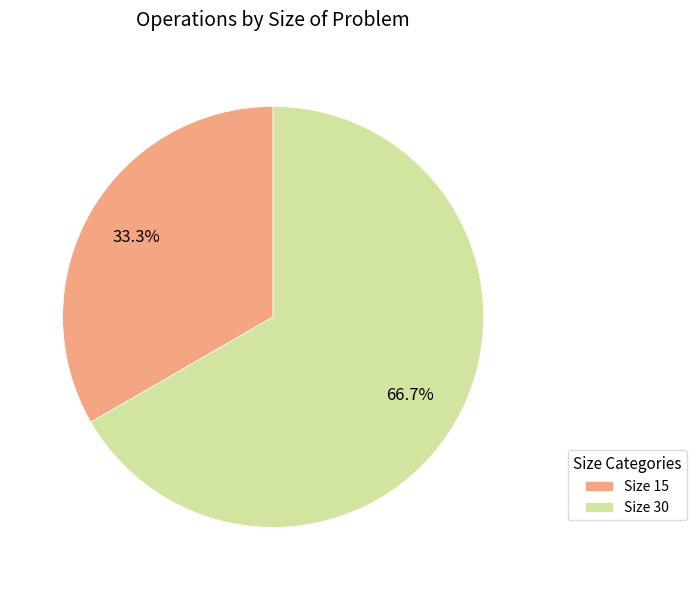

How many segments does this pie chart have?

2